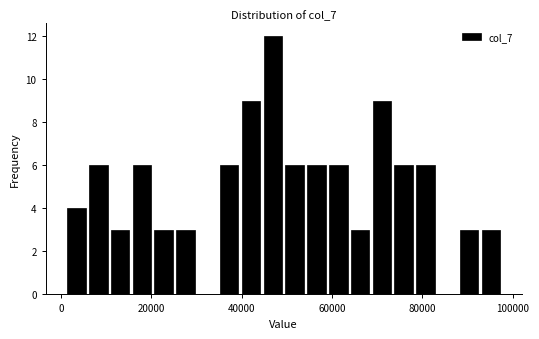

Around what value on the x-axis is the tallest bar? Give the approximate position of its centre, as read against the axis.

46000